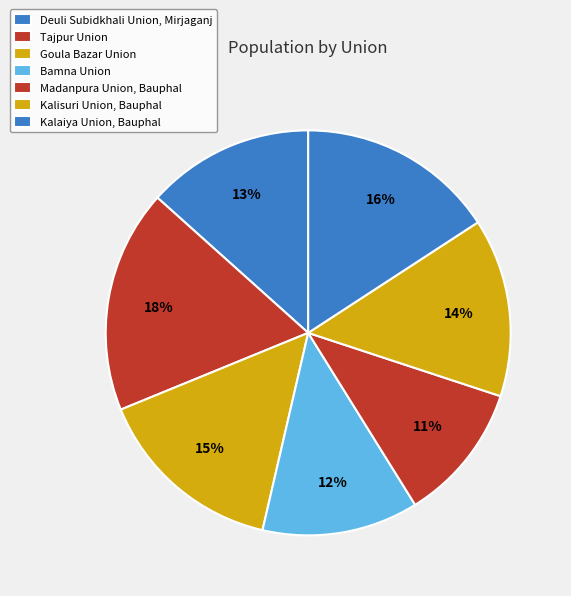

Does Kalaiya Union, Bauphal represent more than half of the total?

No